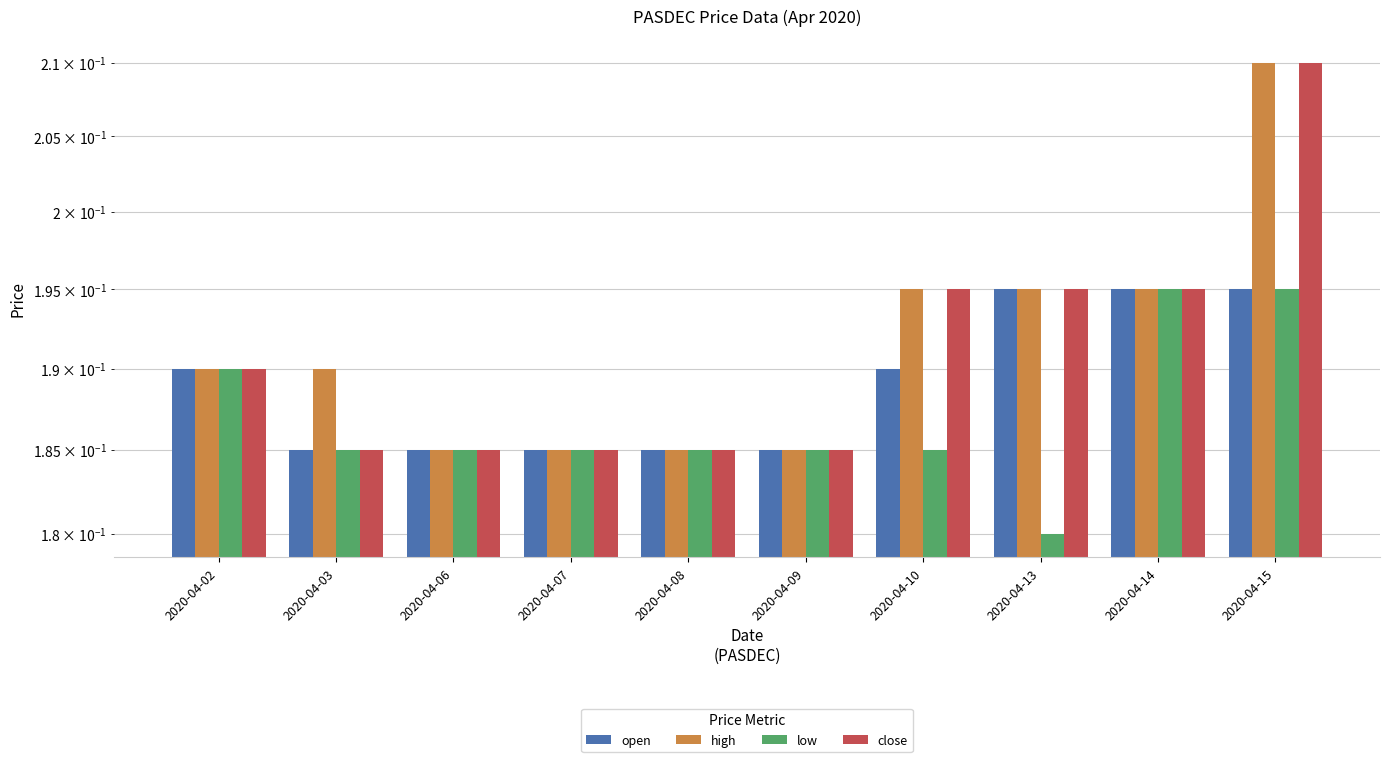

What is the maximum value for open?

0.2